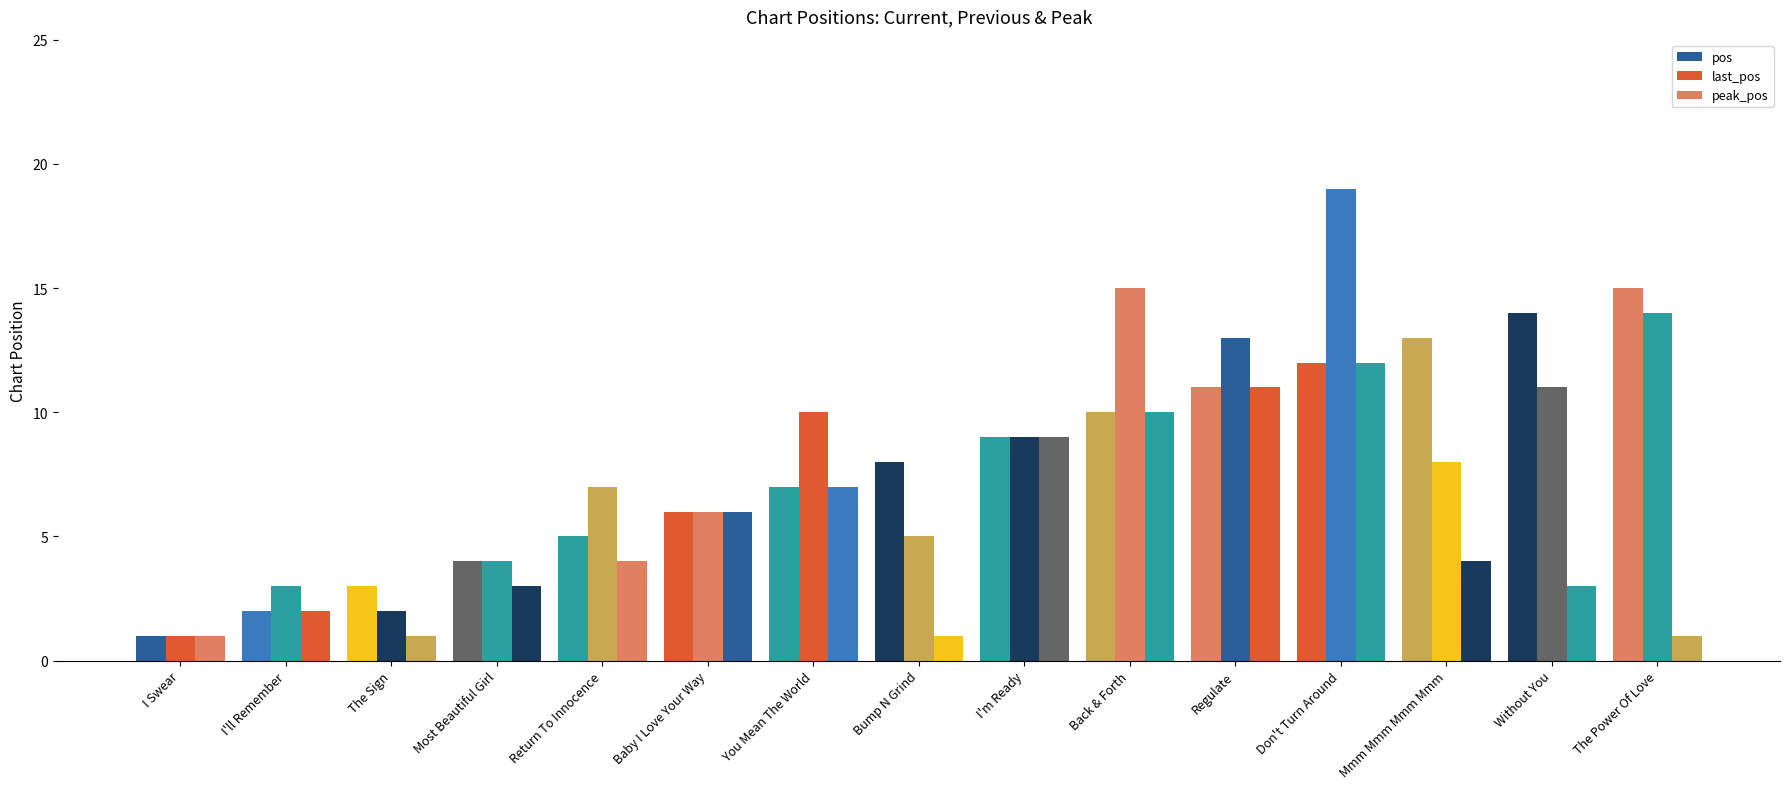

Reading left to right, transcribe all the data shown in this chart.

pos: 1	2	3	4	5	6	7	8	9	10	11	12	13	14	15
last_pos: 1	3	2	4	7	6	10	5	9	15	13	19	8	11	14
peak_pos: 1	2	1	3	4	6	7	1	9	10	11	12	4	3	1